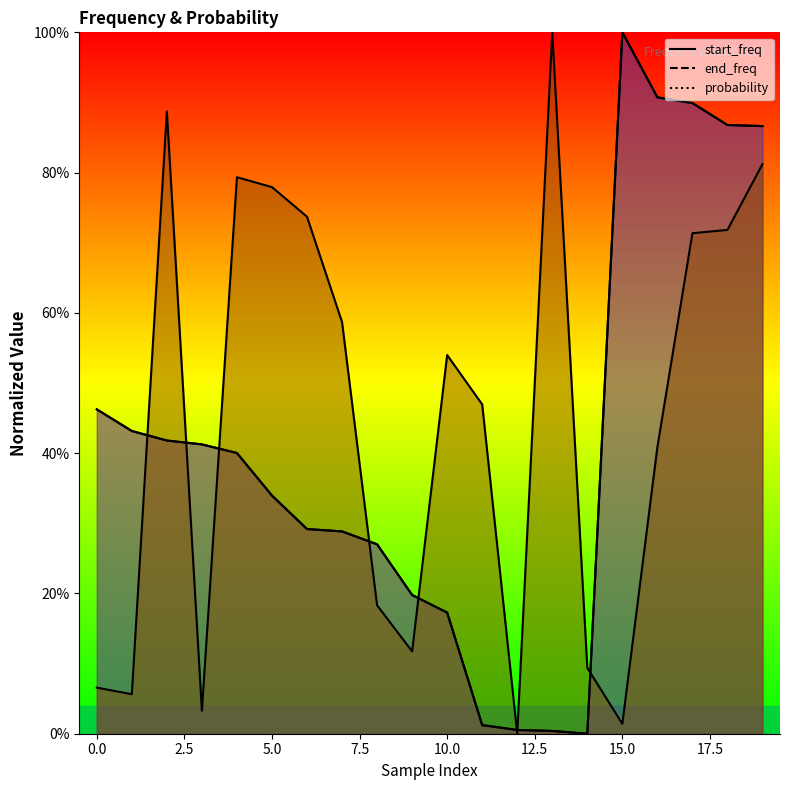

Which series has the widest spread of values?

start_freq